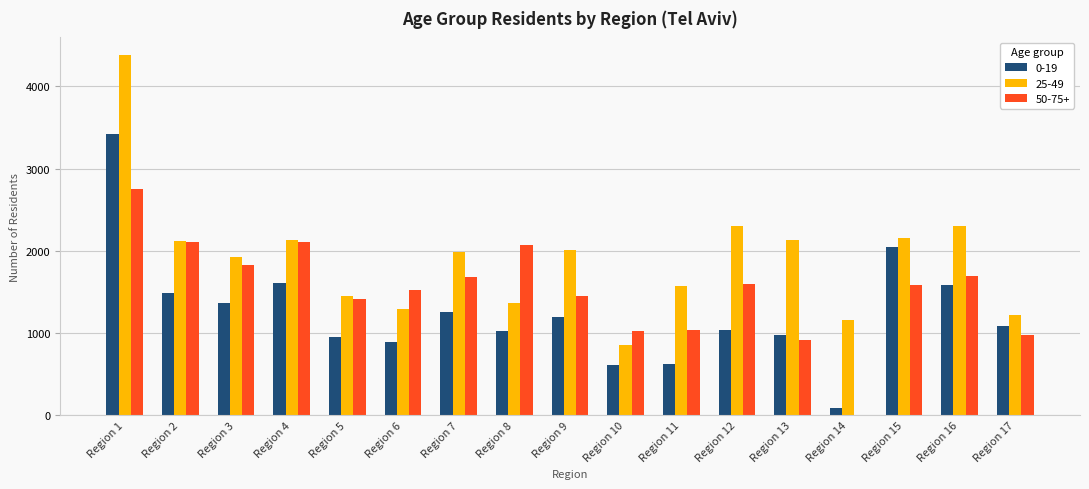

Between Region 7 and Region 11, which series saw the biggest shift?

50-75+